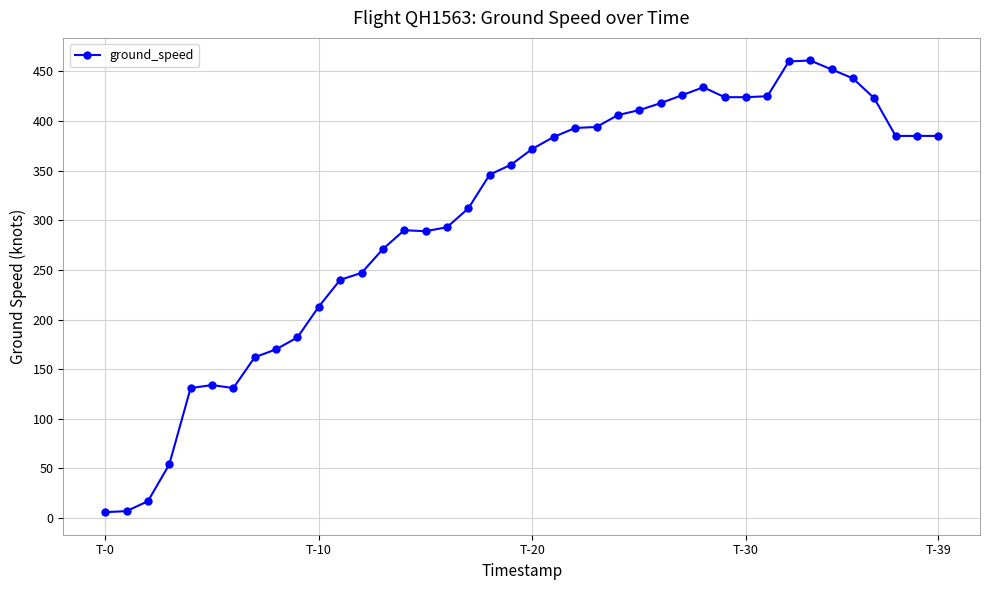

True or false: there are more than 2 points higher than both neighbors.

True